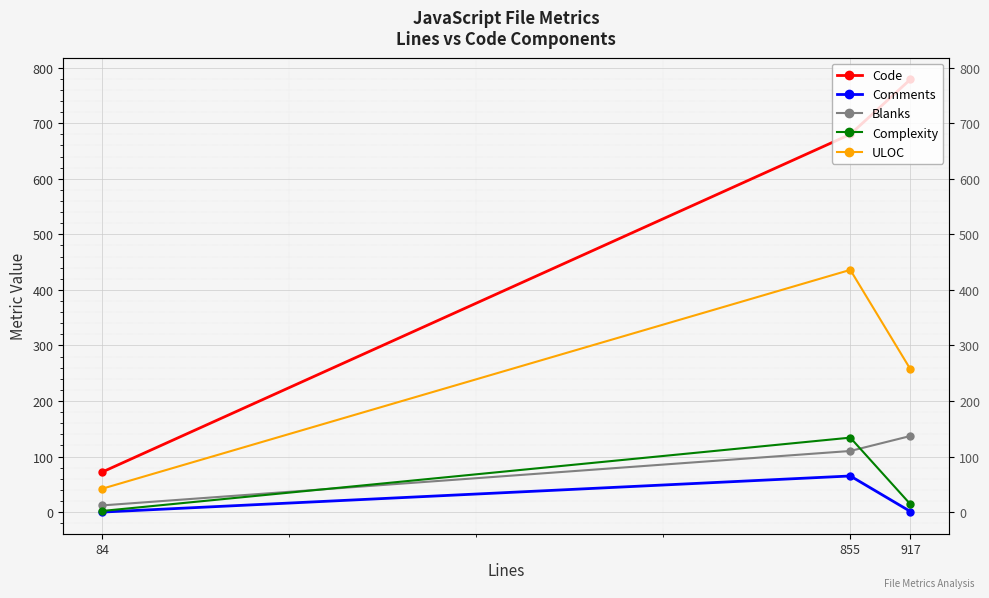

What is the spread (max minus min) of values at 84?

72